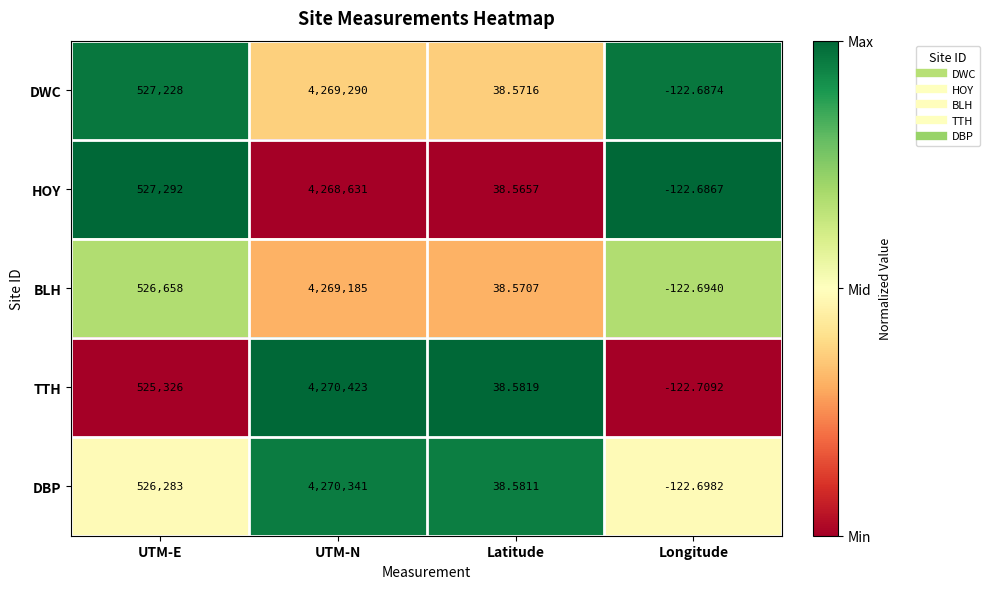

Rank the series by their maximum value, from lowest to highest.

HOY, BLH, DWC, DBP, TTH